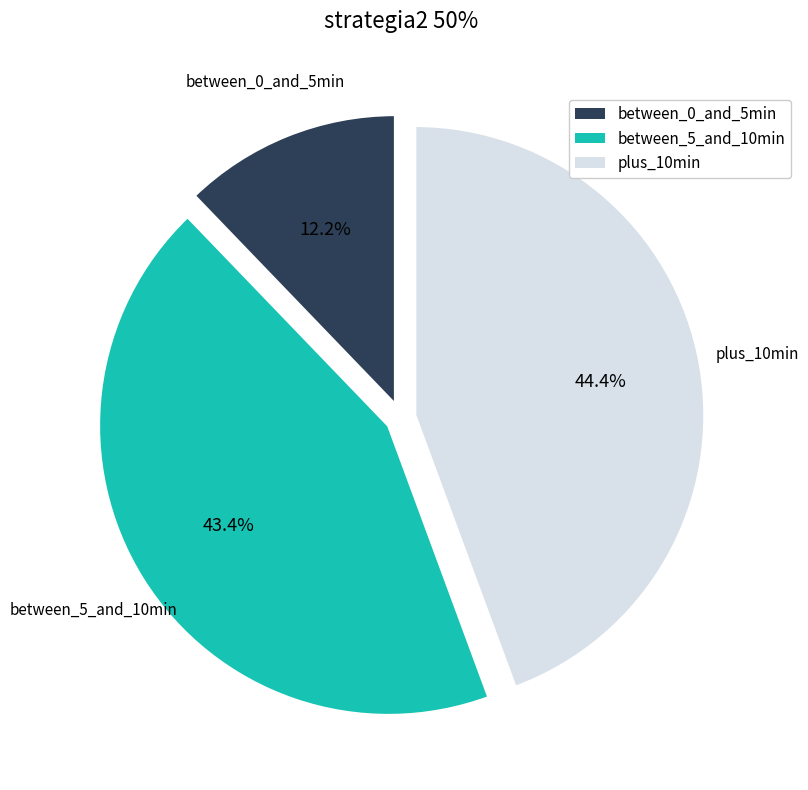

How many segments does this pie chart have?

3